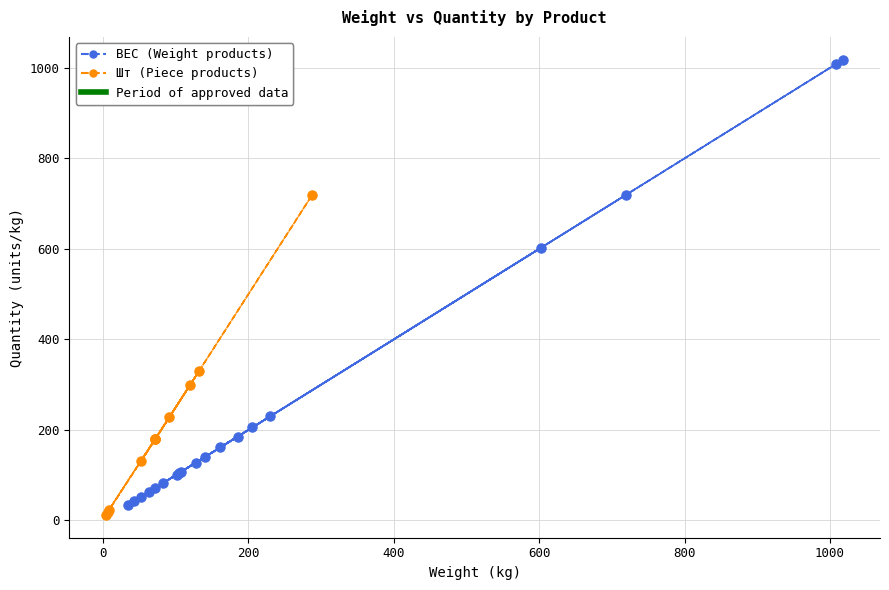

Which series has the widest spread of Y values?

ВЕС (Weight products)